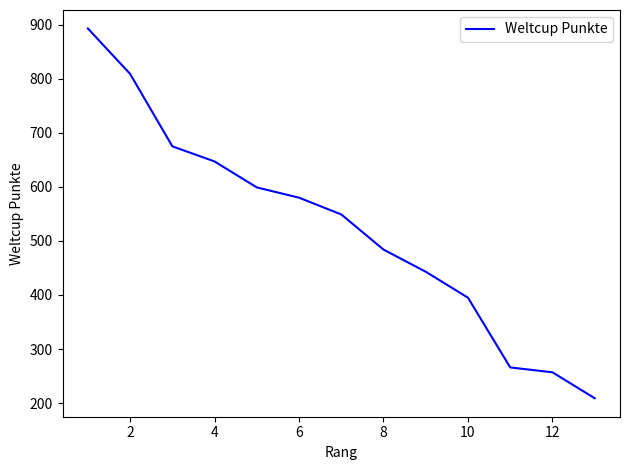

What is the difference between the maximum and minimum values?

684